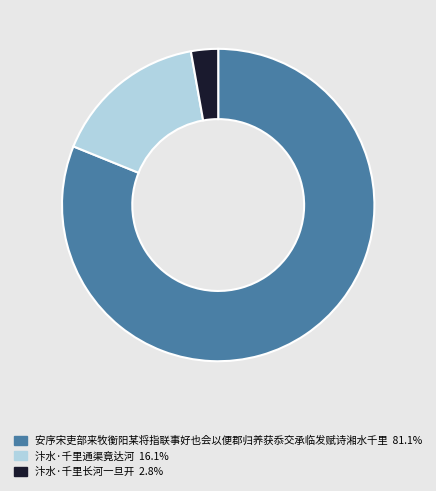

Does 安序宋吏部来牧衡阳某将指联事好也会以便郡归养获忝交承临发赋诗湘水千里 represent more than half of the total?

Yes